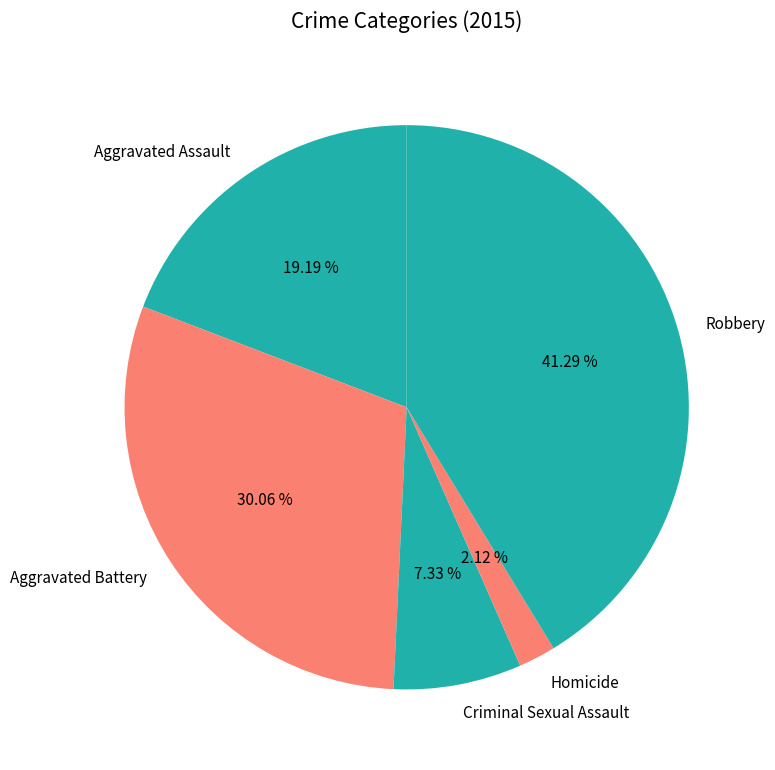

Is there a majority slice in this chart?

No